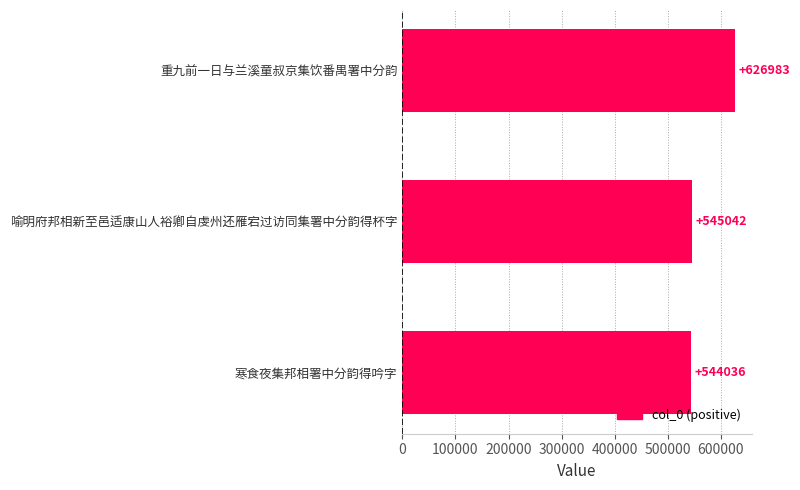

What is the greatest value displayed?

626983